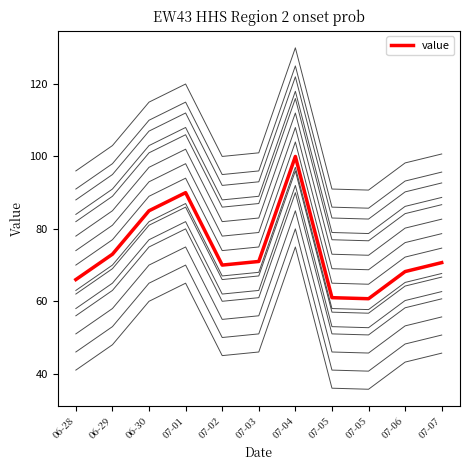

At which category does the data reach its first local valley?

07-02